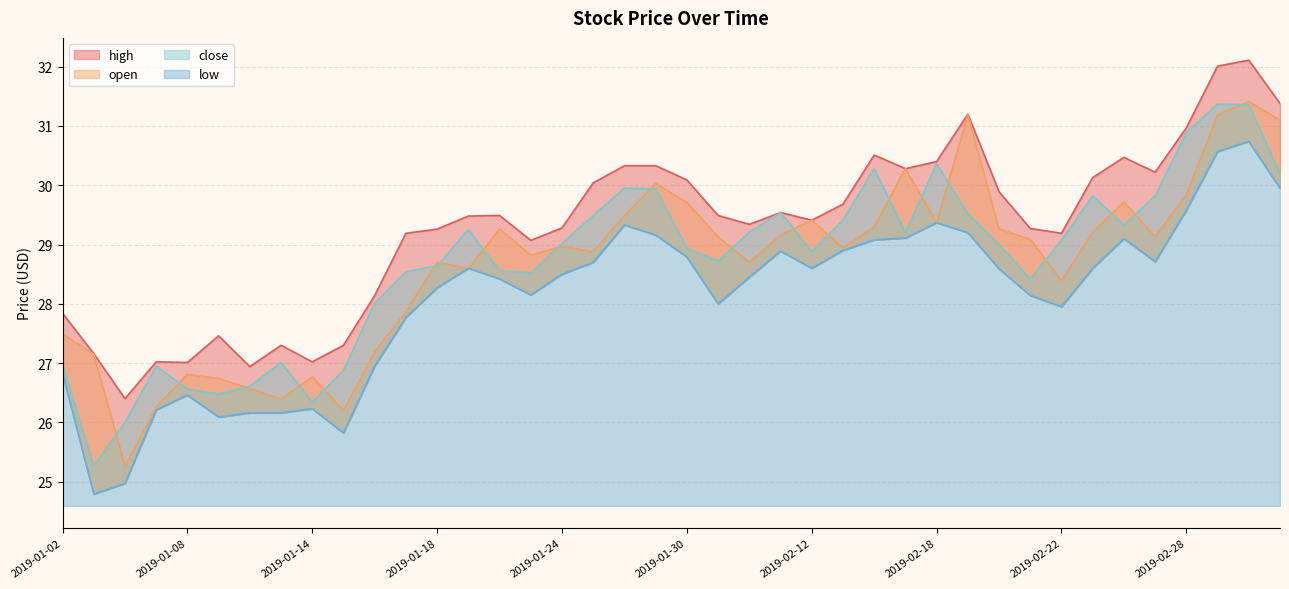

True or false: high has a value of 38.8 at 2019-01-31.

False